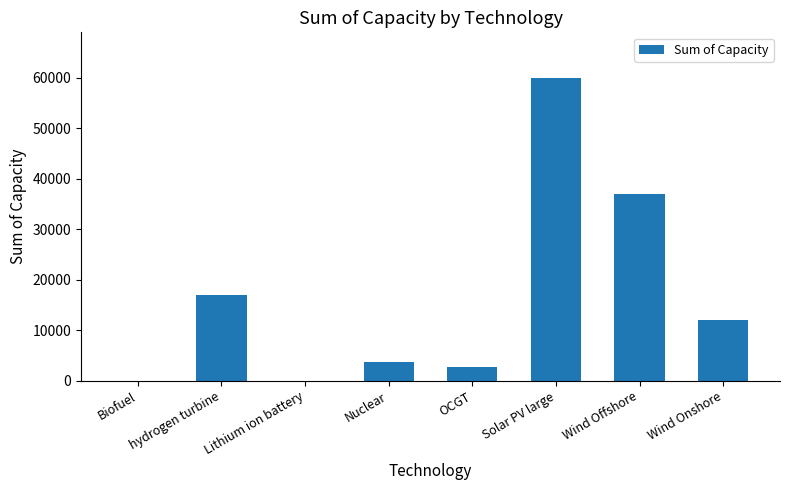

What is the change in value from Lithium ion battery to Nuclear?

+3699.5